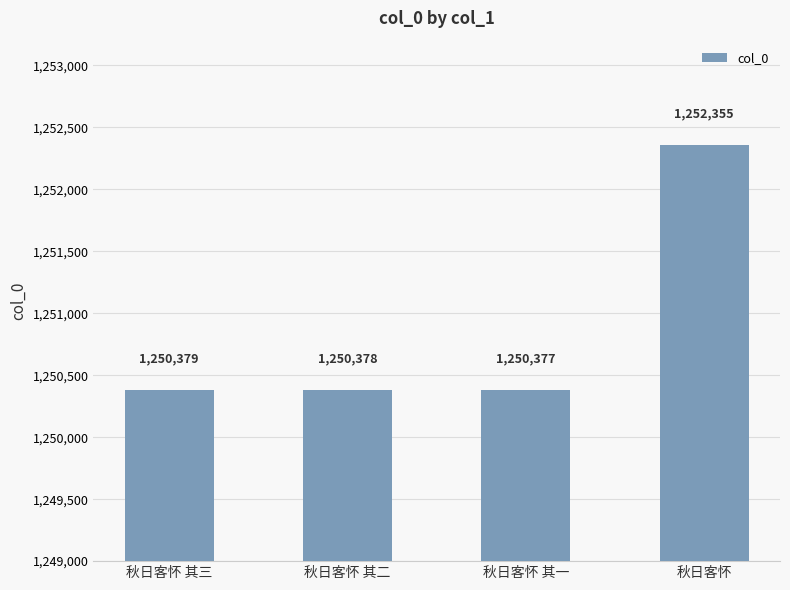

Reading left to right, extract all data points from this chart.

秋日客怀 其三=1250379	秋日客怀 其二=1250378	秋日客怀 其一=1250377	秋日客怀=1252355